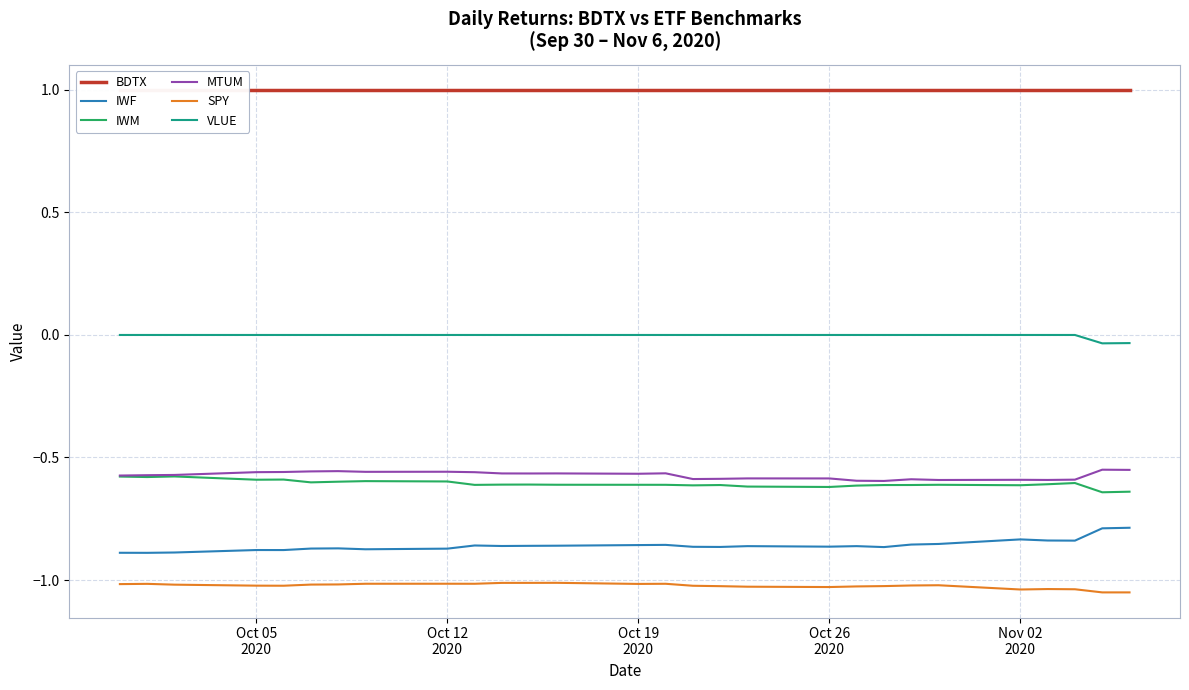

How many interior local valleys does the MTUM series have?

7